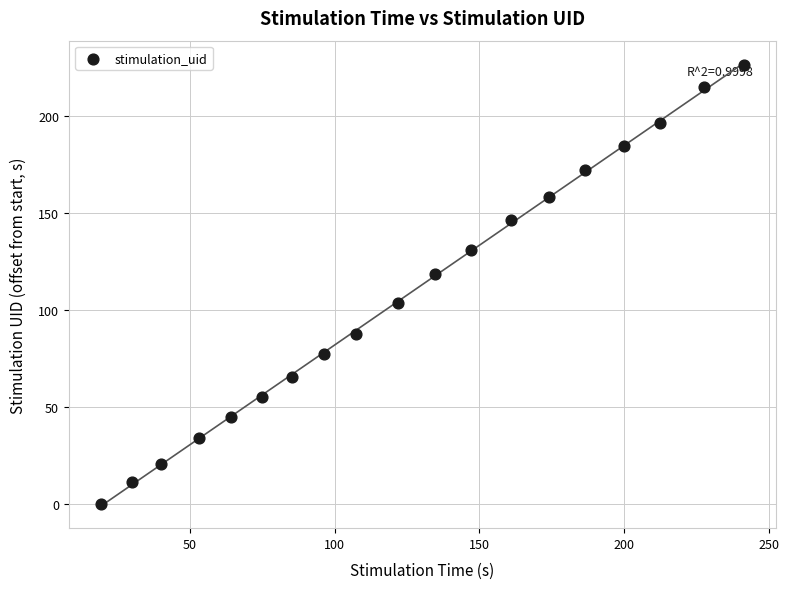

What is the range of Y values (max minus min)?

226.4